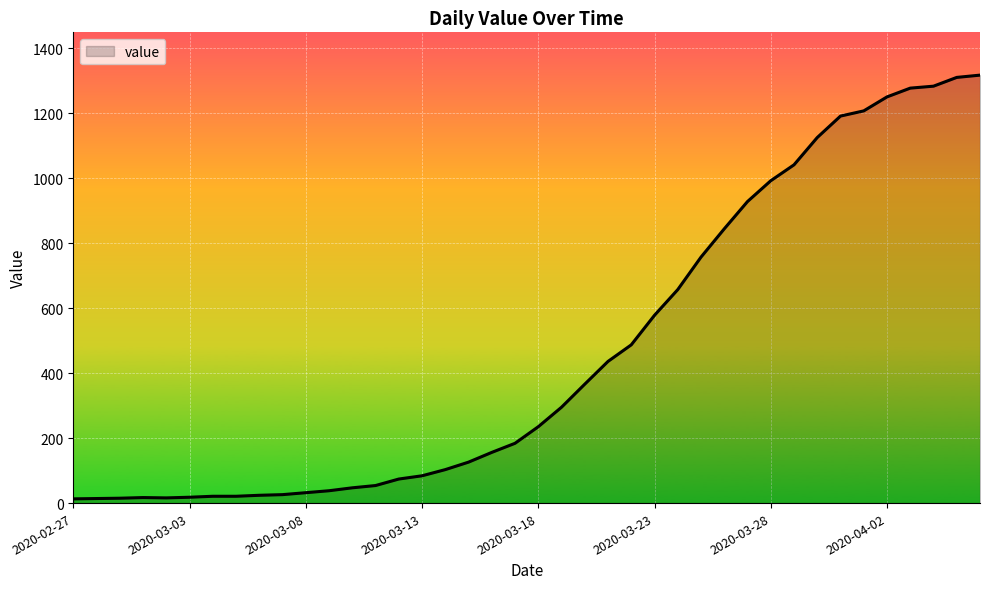

What is the greatest value displayed?

1317